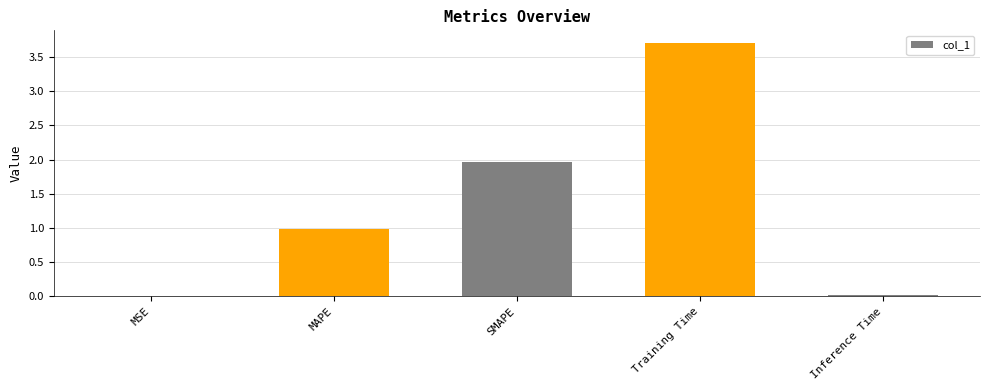

What is the sum of all values?

6.7